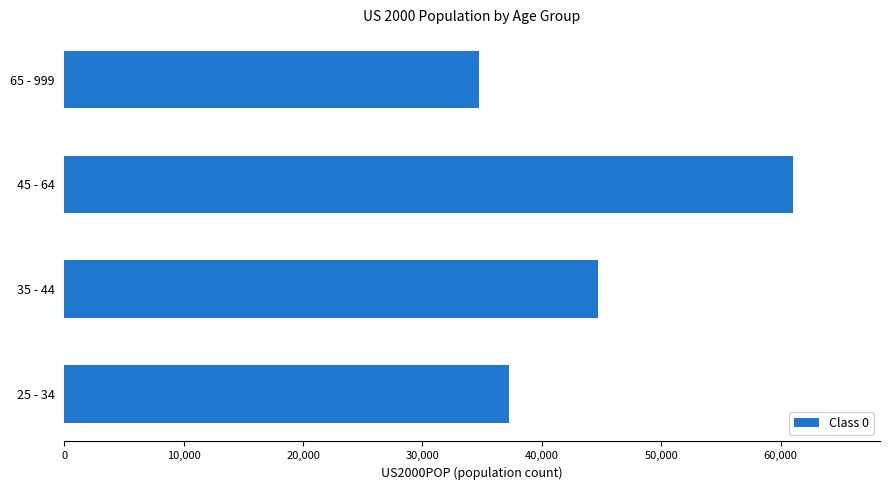

Is it true that the value at 35 - 44 is 28897?

False